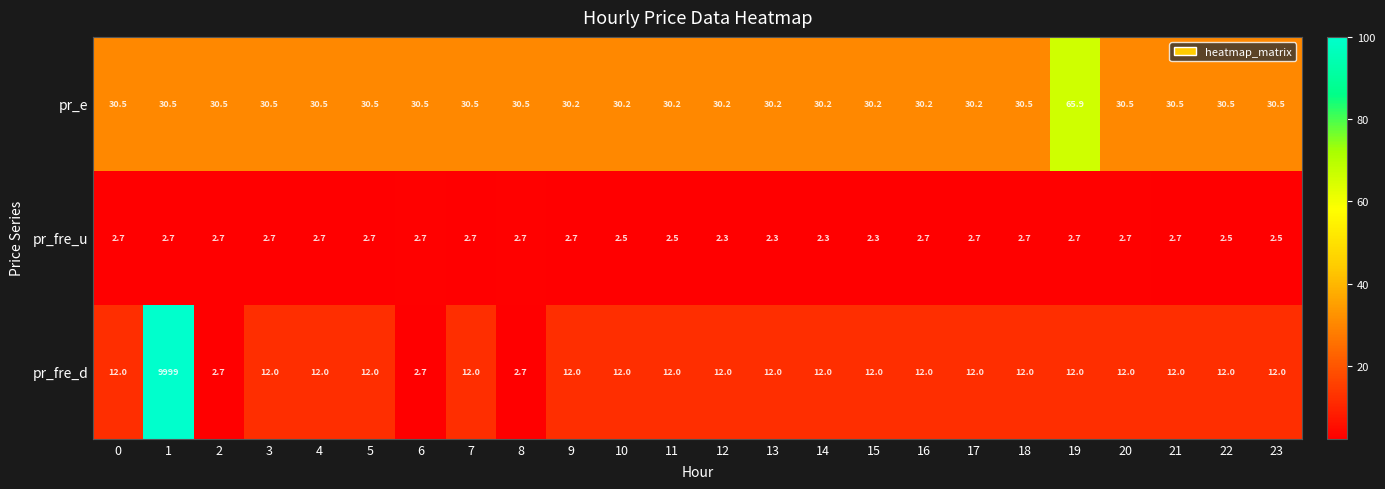

Rank the series by their maximum value, from lowest to highest.

pr_fre_u, pr_e, pr_fre_d